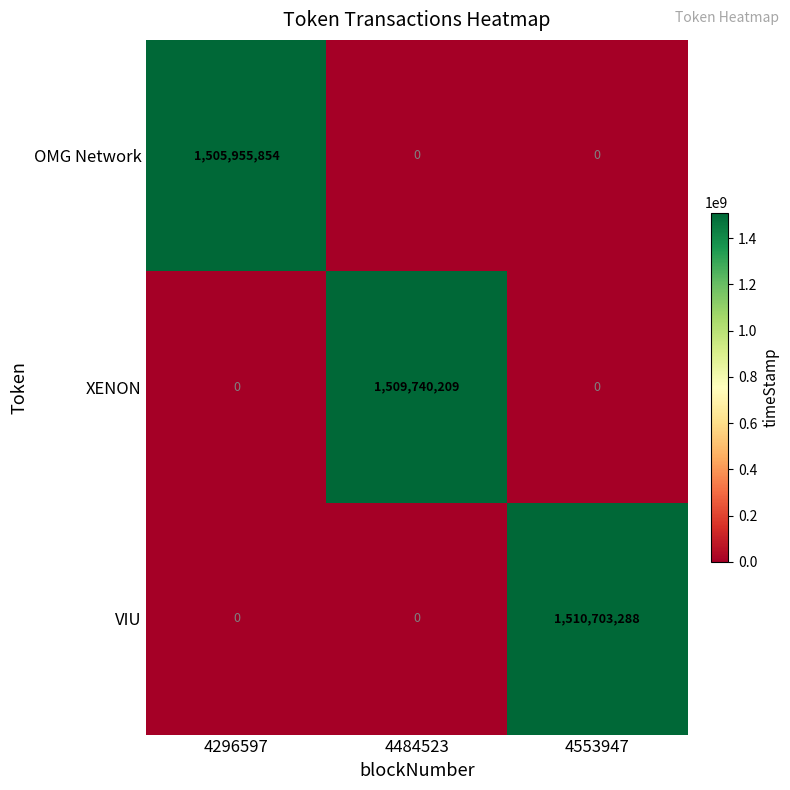

At how many categories does at least one series exceed 1410209438?

3